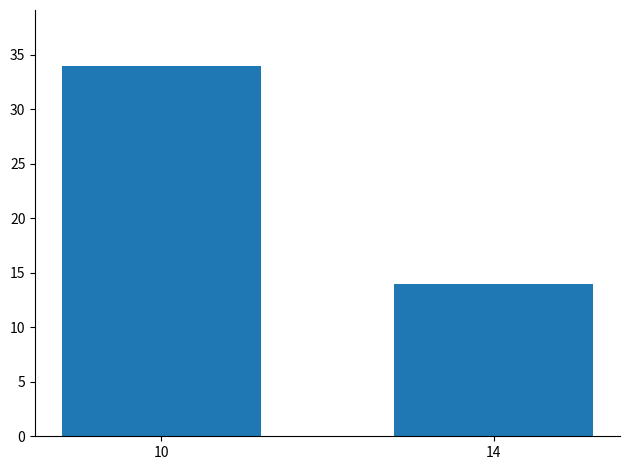

What is the value of the 2nd bar from the left?

14